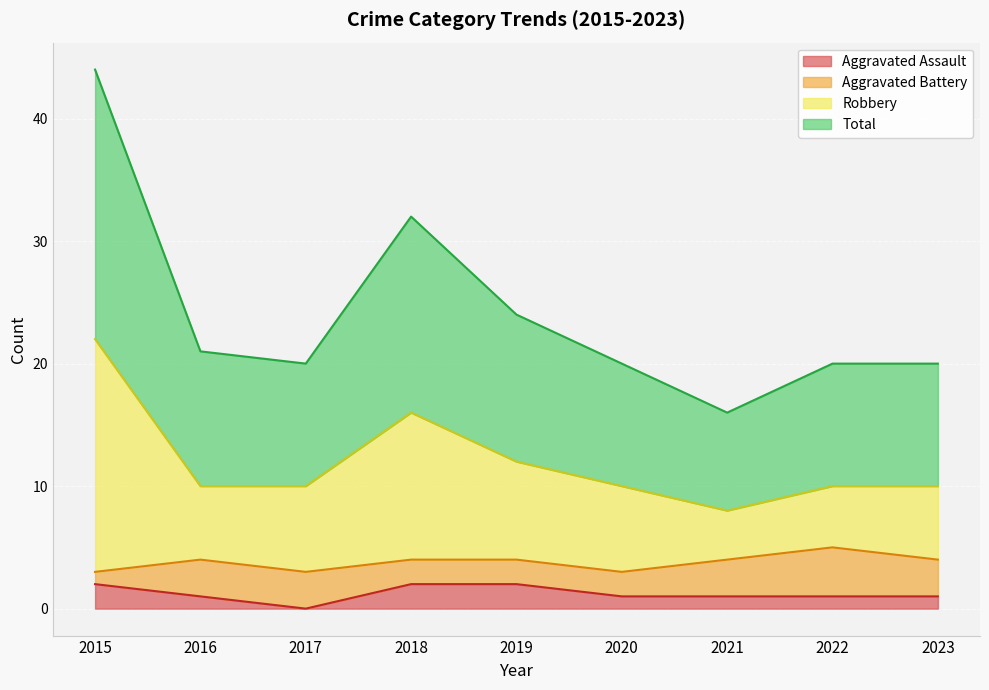

How many lines are shown in the chart?

4